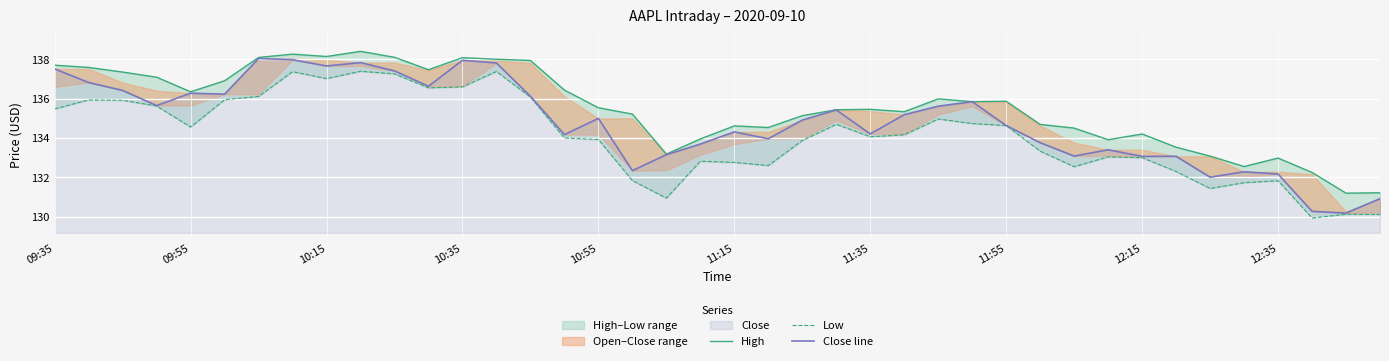

What is the difference between the second highest and second lowest values in the Low series?

7.2